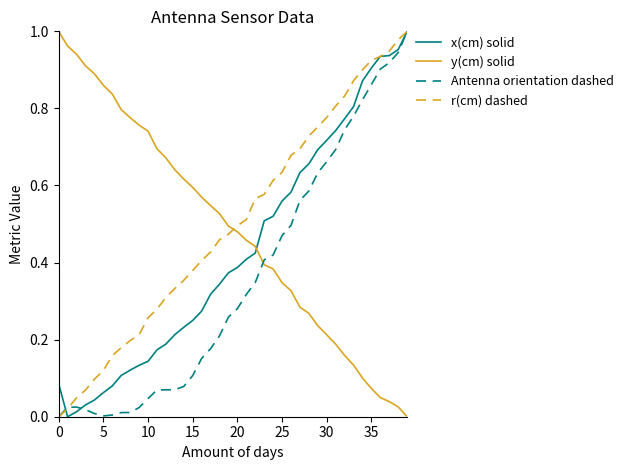

Which series ends up on top after the final intersection of y(cm) solid and x(cm) solid?

x(cm) solid